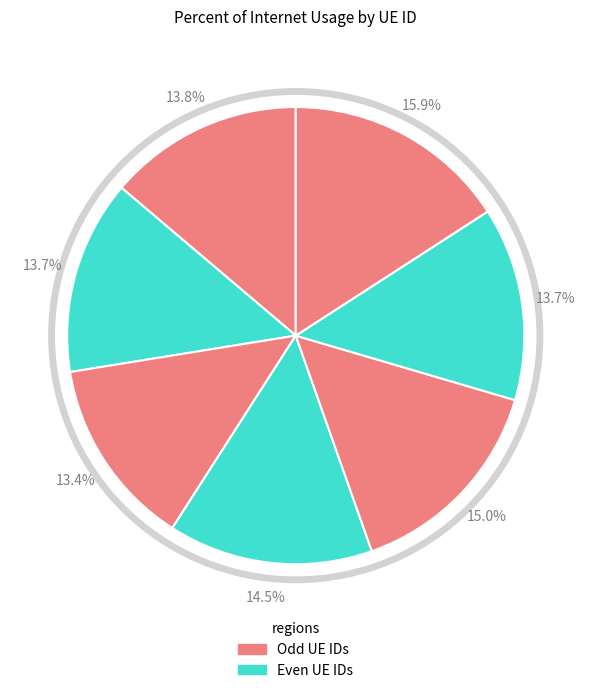

How many slices are in this pie chart?

7